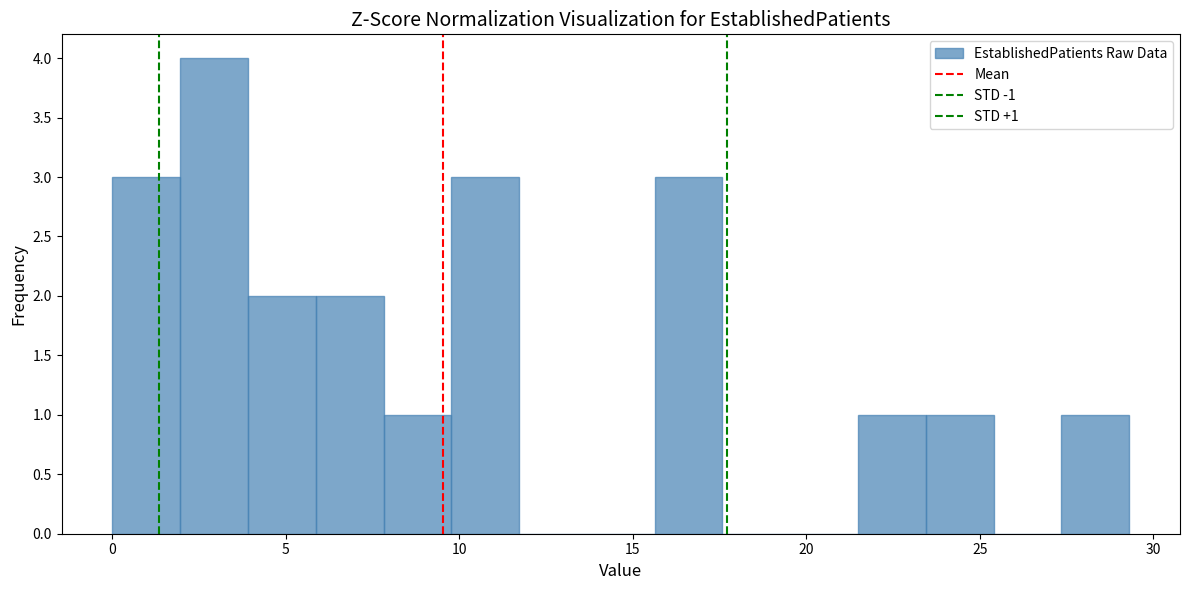

Read against the x-axis, roughly where is the centre of the tallest bar?

3.0